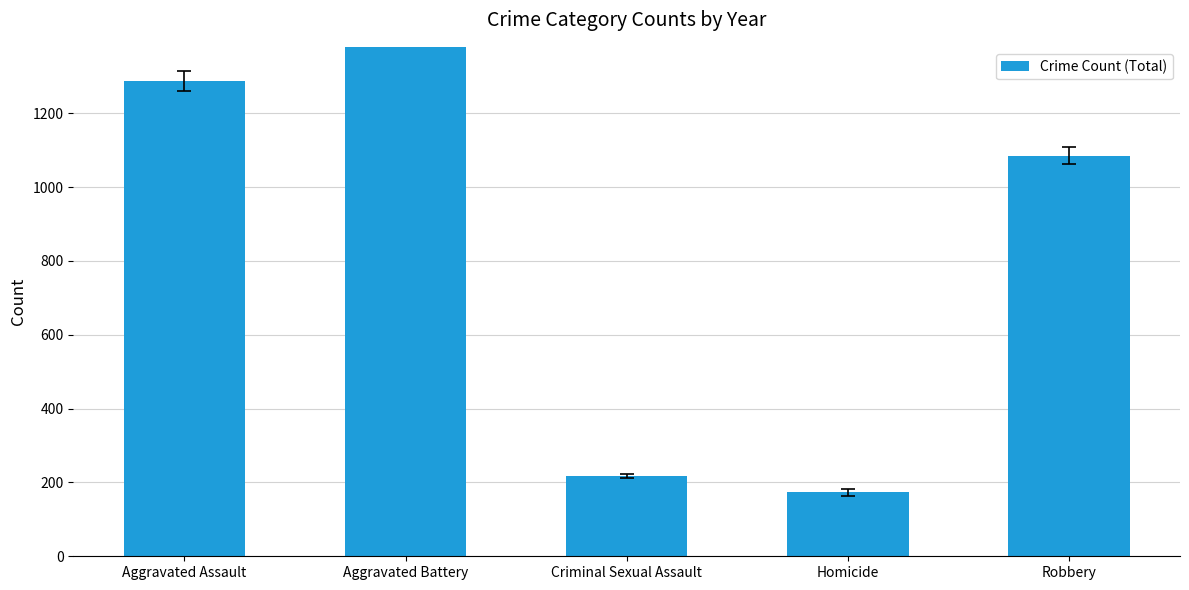

What is the minimum value shown in the chart?

173